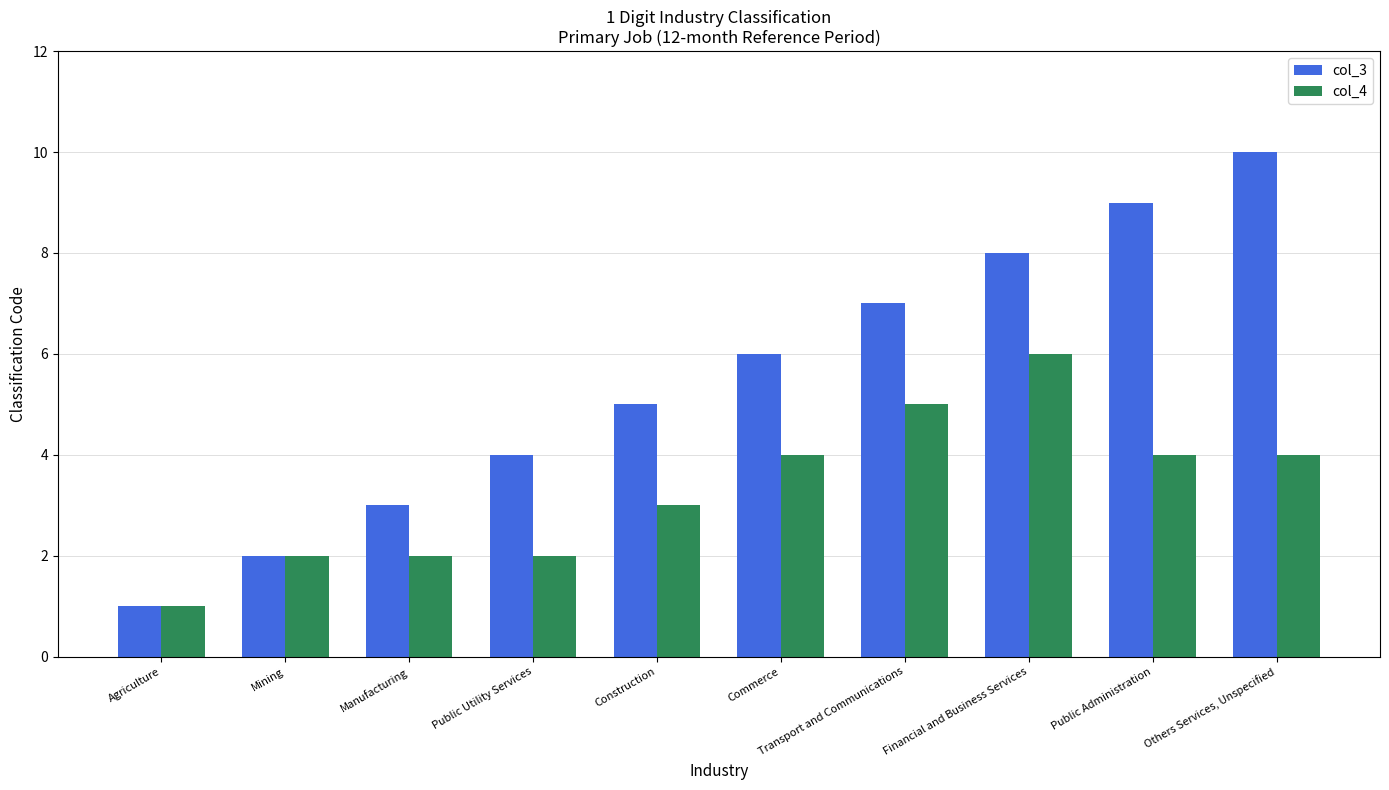

Reading left to right, list all the values displayed in this chart.

col_3: Agriculture=1	Mining=2	Manufacturing=3	Public Utility Services=4	Construction=5	Commerce=6	Transport and Communications=7	Financial and Business Services=8	Public Administration=9	Others Services, Unspecified=10
col_4: Agriculture=1	Mining=2	Manufacturing=2	Public Utility Services=2	Construction=3	Commerce=4	Transport and Communications=5	Financial and Business Services=6	Public Administration=4	Others Services, Unspecified=4